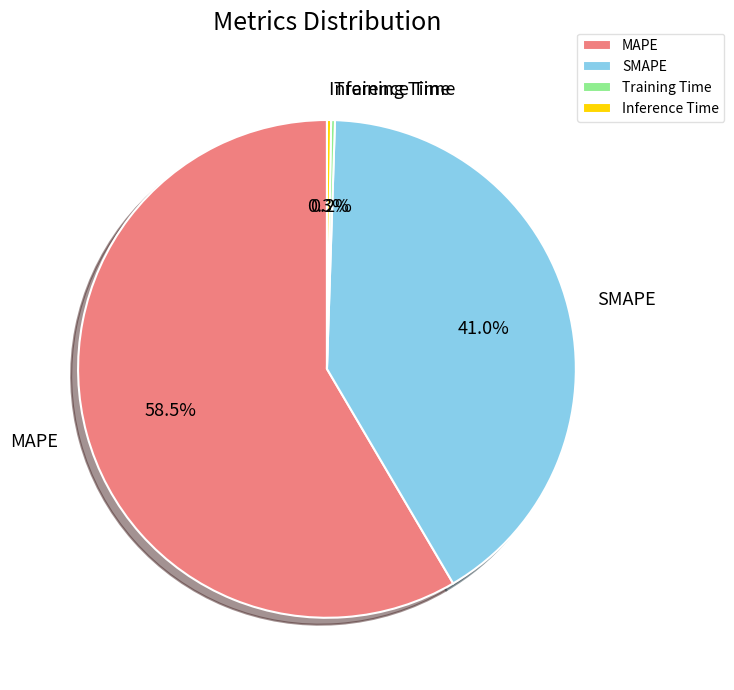

Approximately how many times larger is the value at SMAPE compared to MAPE?

0.7